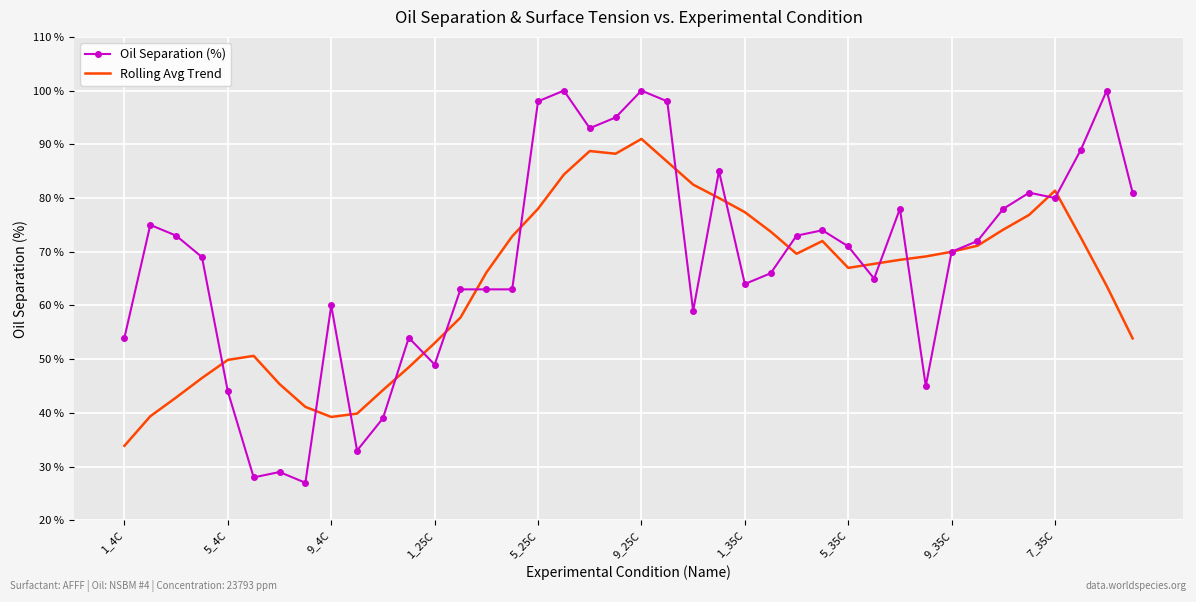

Which series has the largest range (max minus min)?

Oil Separation (%)